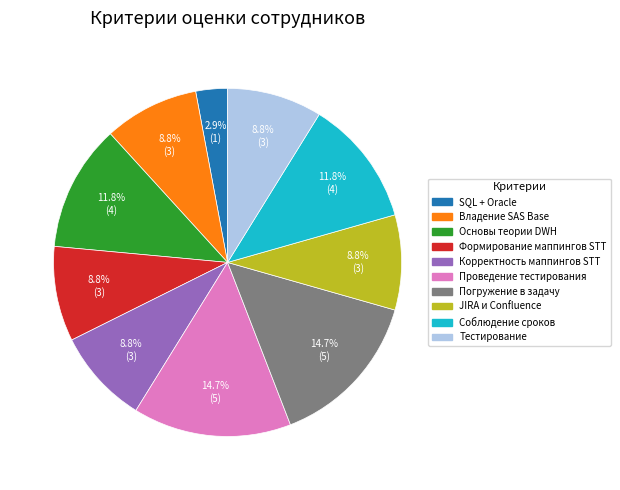

Does any single category account for the majority?

No